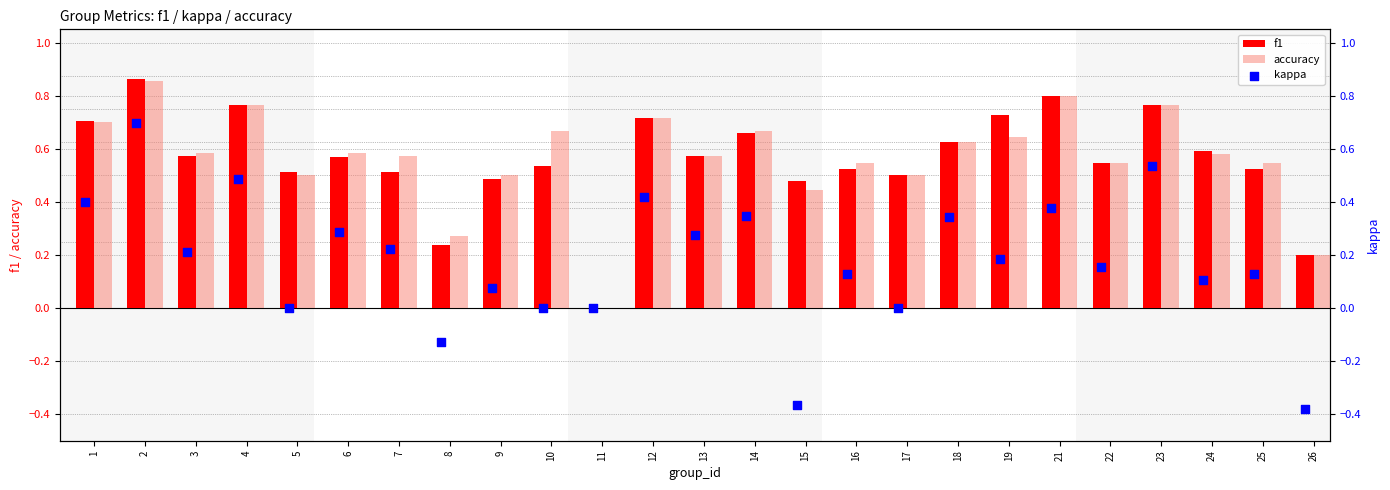

The value of accuracy at 11 is 0.6. True or false?

False